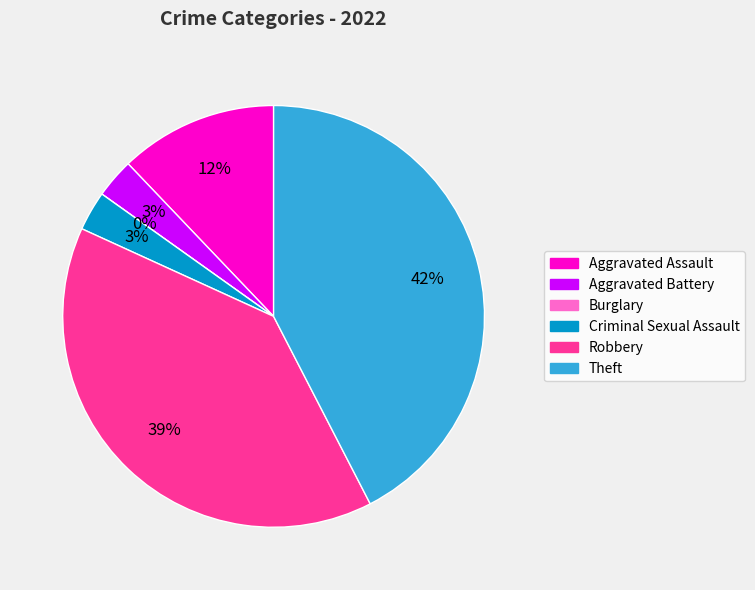

What percentage do Aggravated Assault and Criminal Sexual Assault together represent?

15.2%